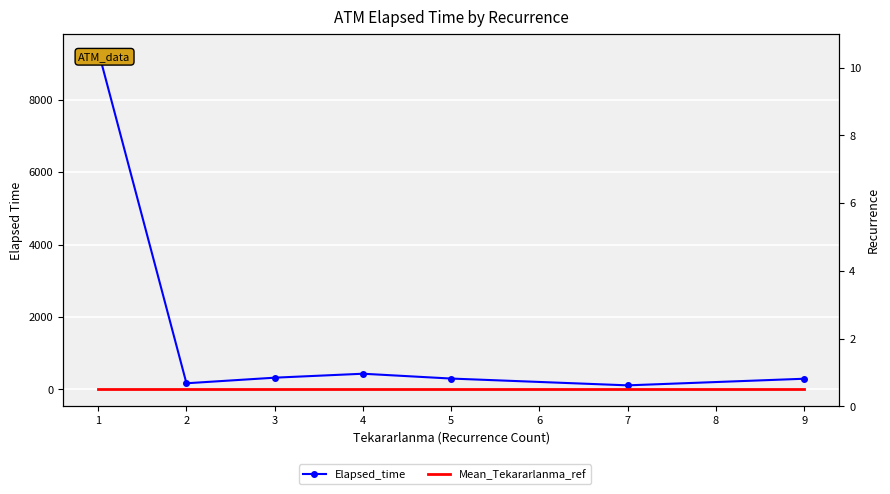

What is the value of the Elapsed_time point at the 6th from the left?

112.5